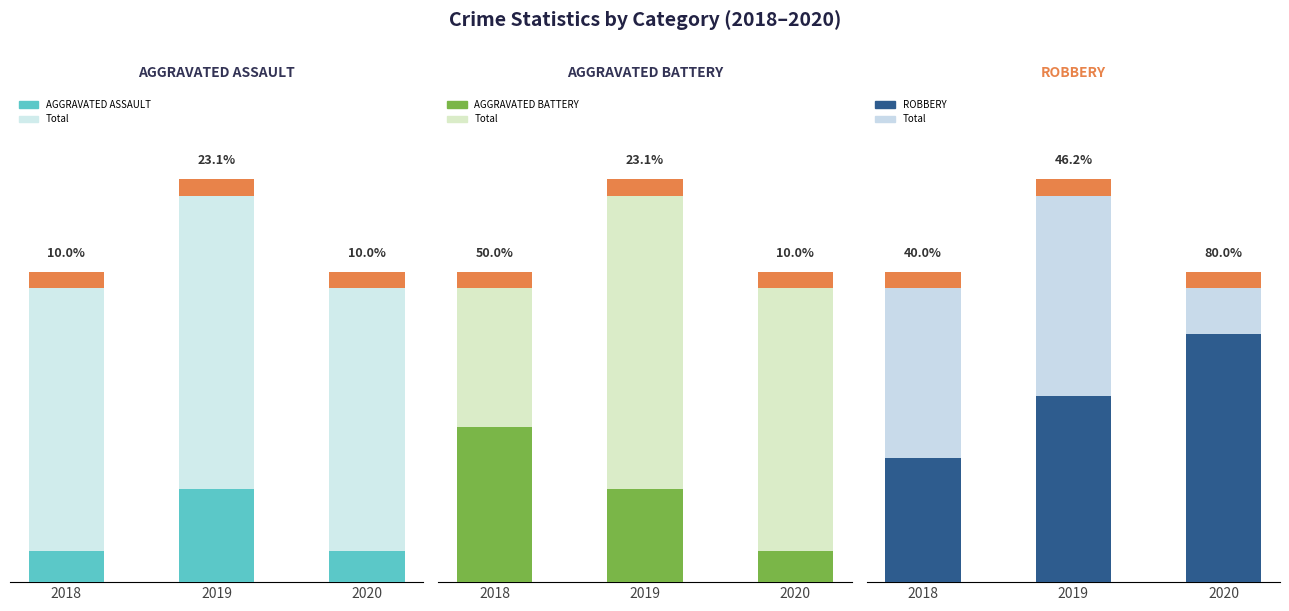

Which has a higher value, 2019 or 2018?

2019